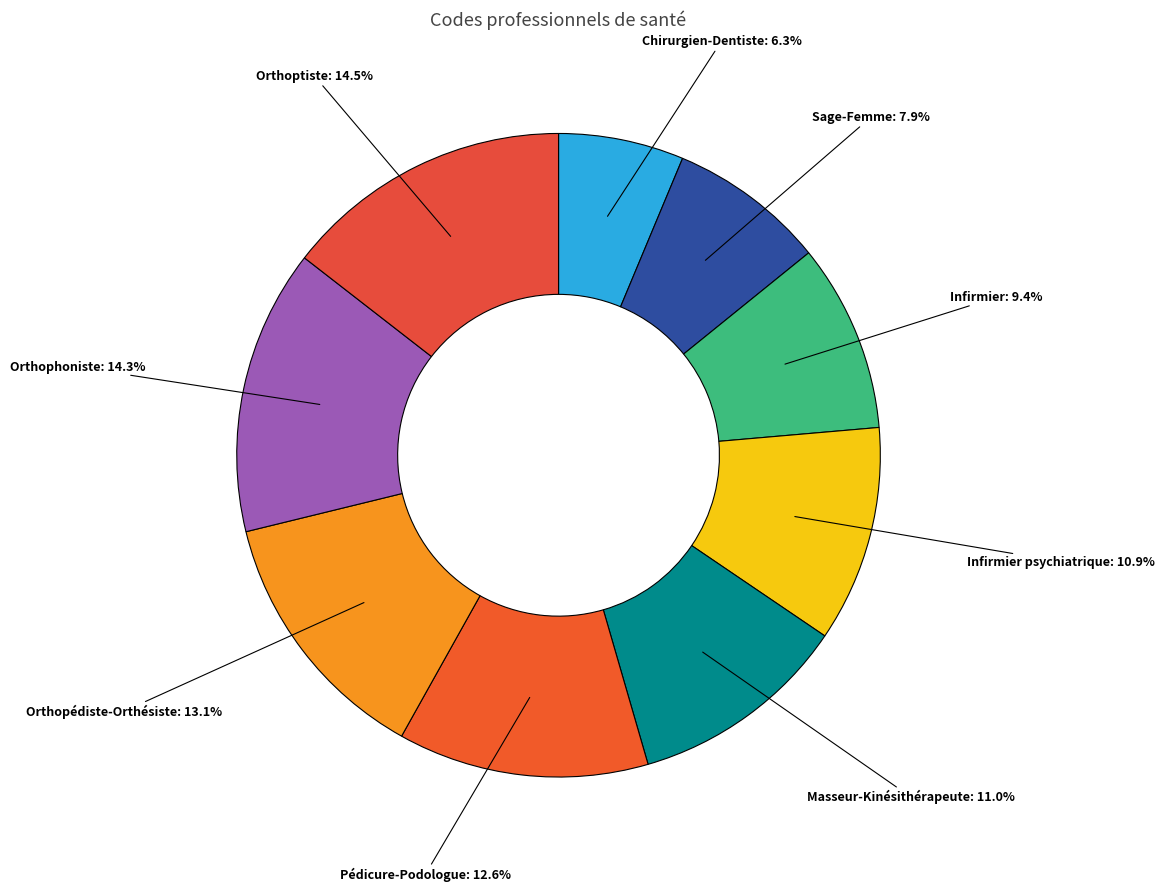

Combined, what portion of the pie is Orthophoniste and Chirurgien-Dentiste?

20.6%